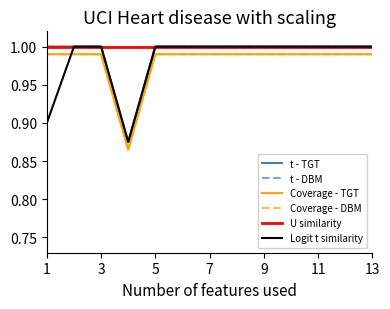

Does the chart display data point markers on the line(s)?

No